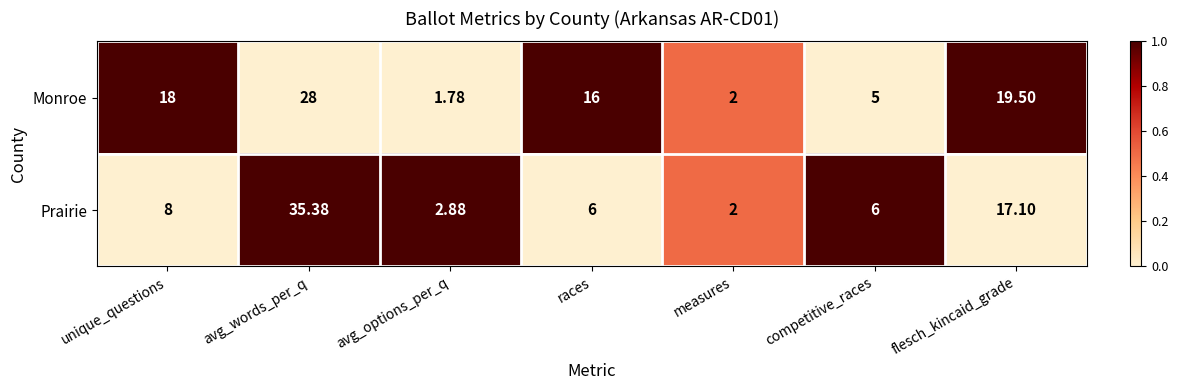

At unique_questions, list the series in order from largest to smallest.

Monroe, Prairie